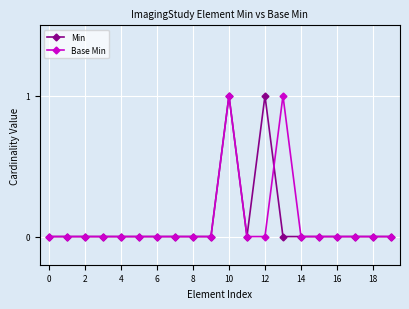

How many distinct data groups are displayed?

2